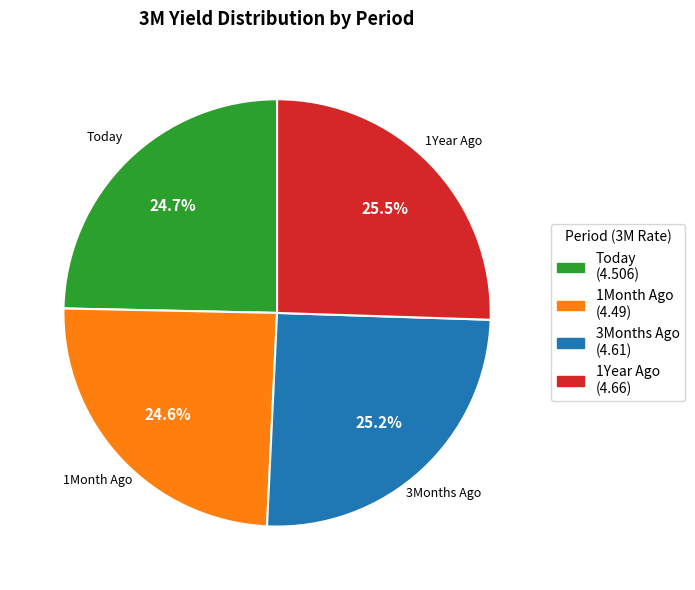

What is the ratio of the value at 3Months Ago to the value at 1Month Ago?

1.0